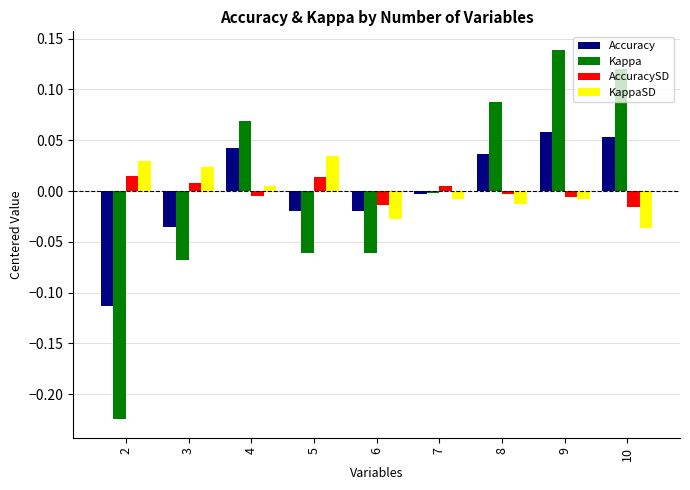

List the series in order of their peak value, lowest first.

AccuracySD, KappaSD, Accuracy, Kappa